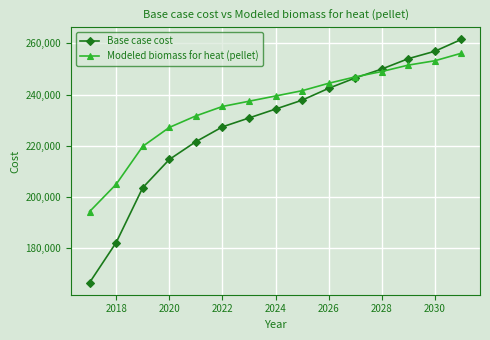

What is the value of the Base case cost point at the 6th from the left?

227380.6